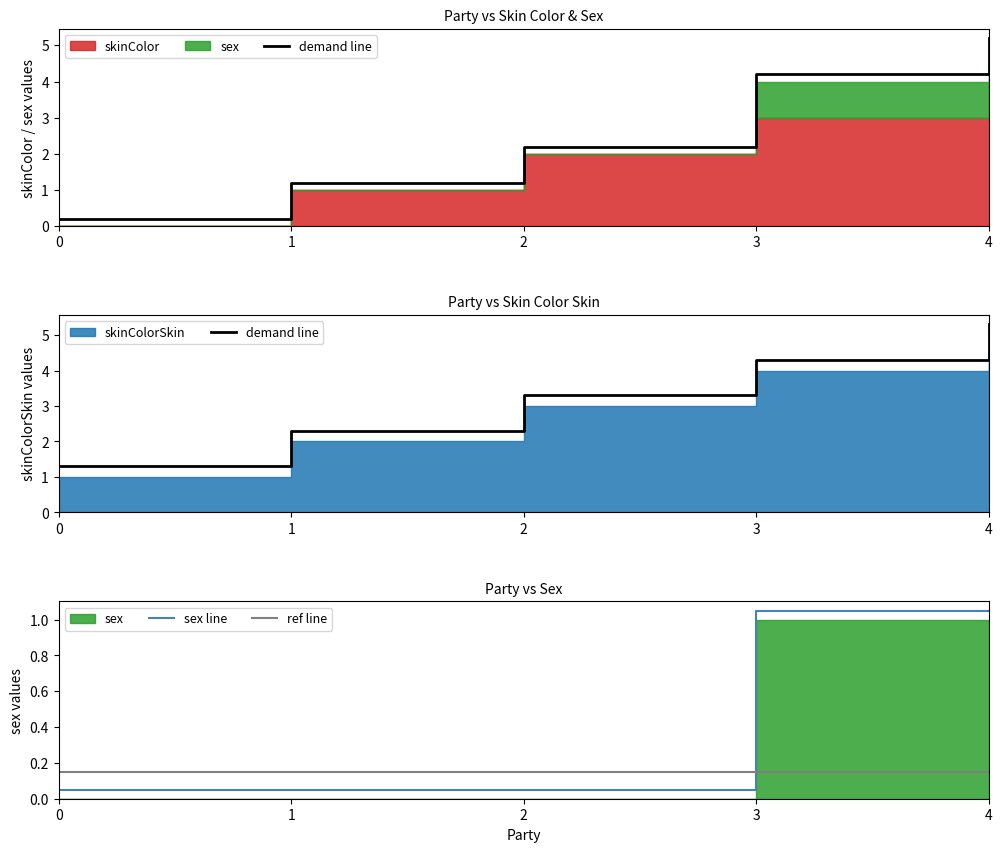

Which label corresponds to the largest value in the chart?

4